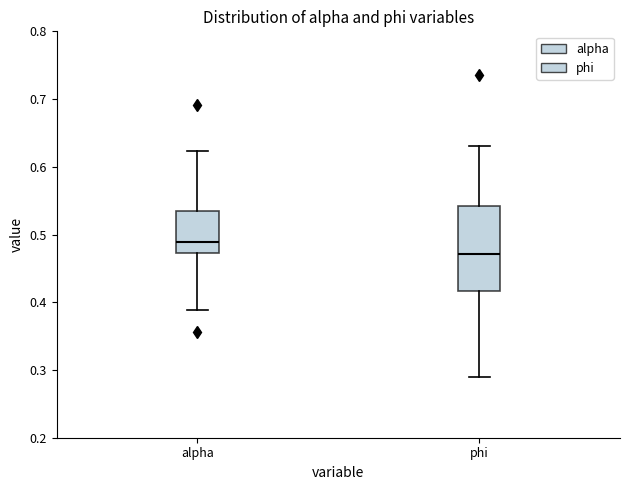

Reading left to right, transcribe this box plot: for each box, give where its median line is, the range the box spans, and where its two whiskers end, as read against the y-axis. The values are not printed on the chart, so give them approximately, as read against the axis.

alpha: median 0.49, box 0.47 to 0.54, whiskers 0.39 to 0.62
phi: median 0.47, box 0.42 to 0.54, whiskers 0.29 to 0.63